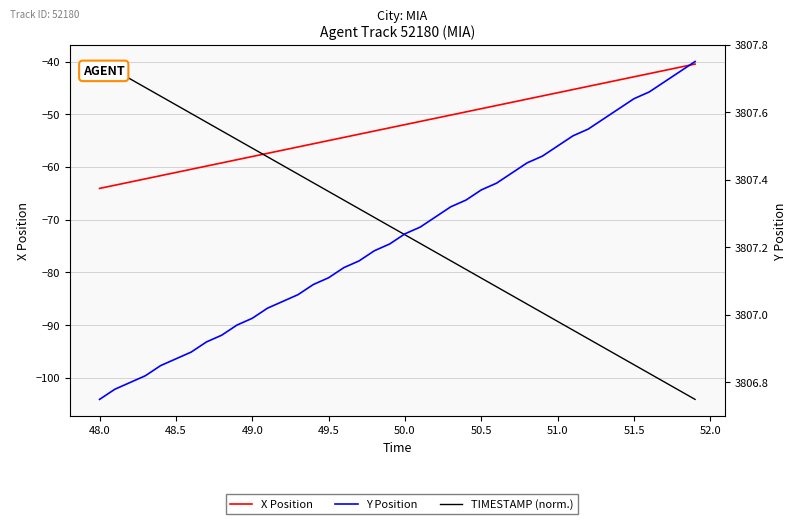

How many lines are shown in the chart?

3